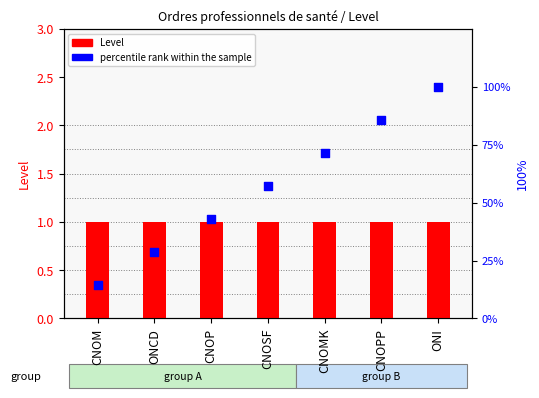

Which series has the largest Y range (max minus min)?

percentile rank within the sample